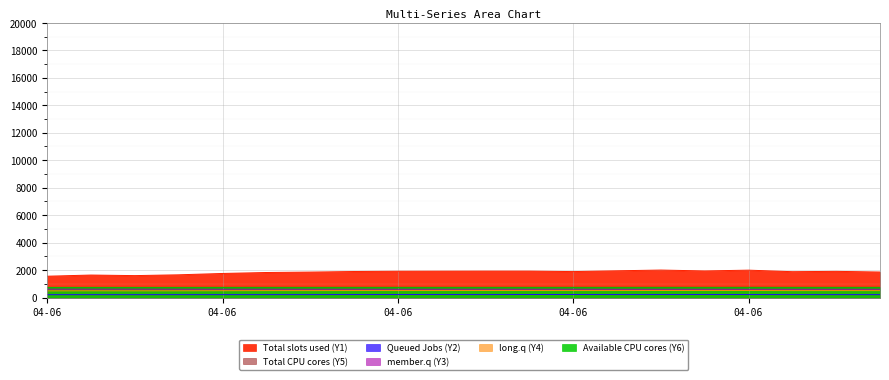

What is the maximum value for Queued Jobs (Y2)?

225.0